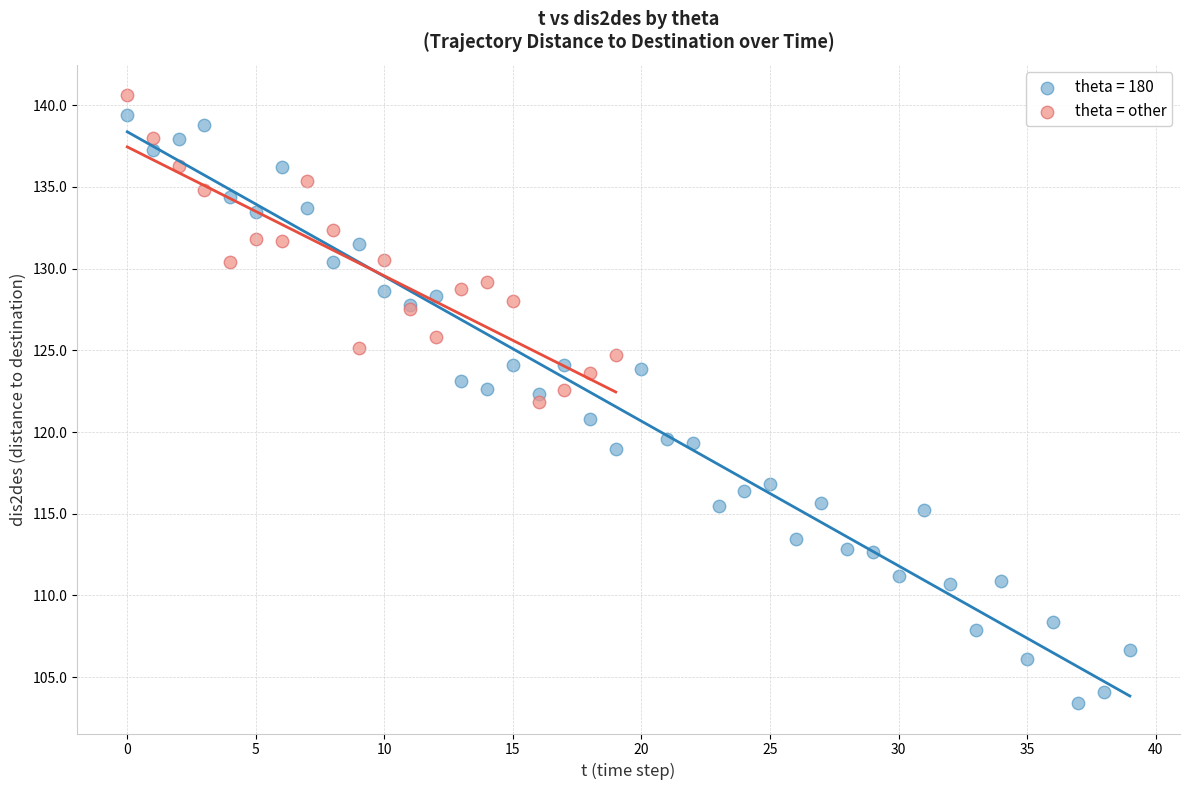

Which series has the largest Y range (max minus min)?

theta = 180